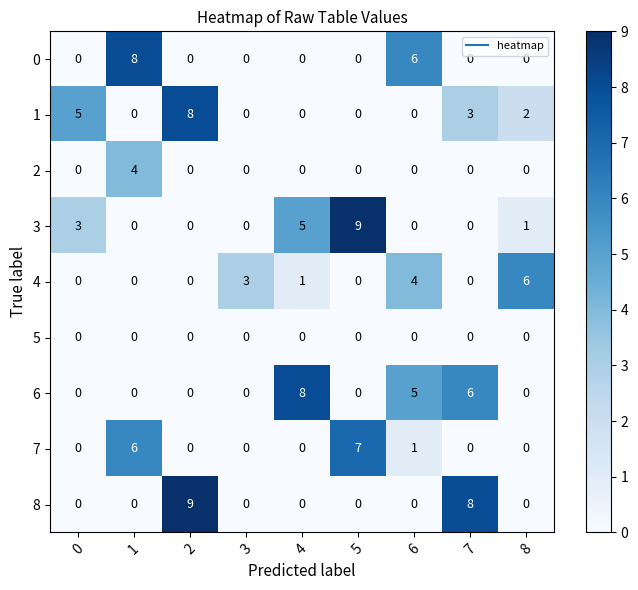

Count the 0 values in the range 0 to 1.

7